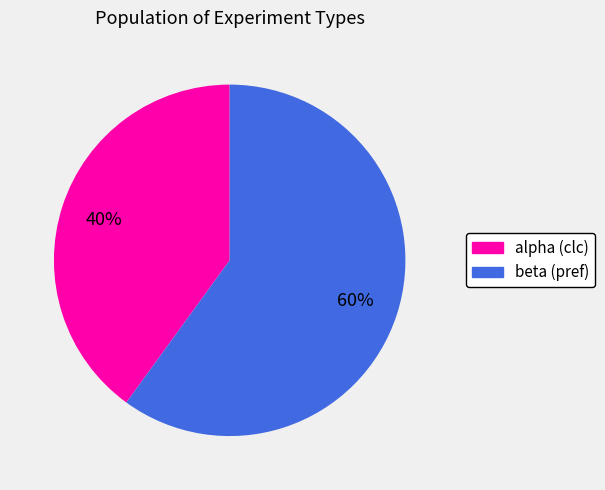

To the nearest percent, what percentage of the pie is alpha (clc)?

40%